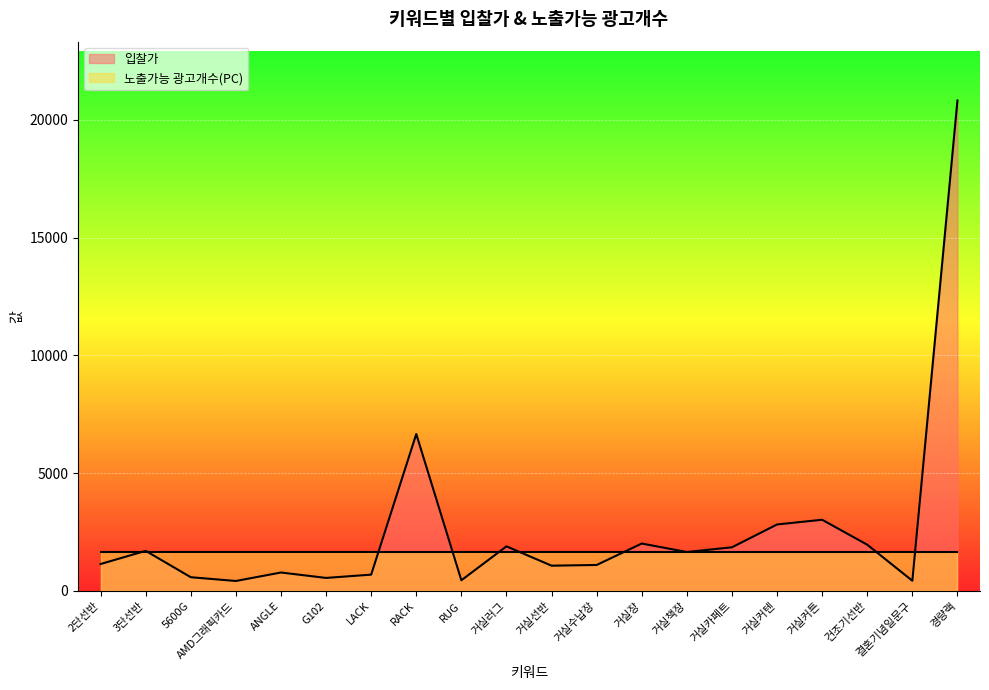

What is the minimum value shown in the chart?

420.0